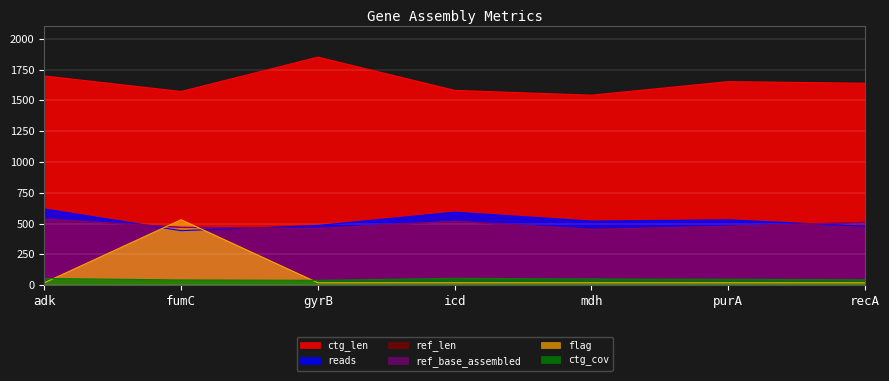

What is the highest value of the ref_len series?

536.0